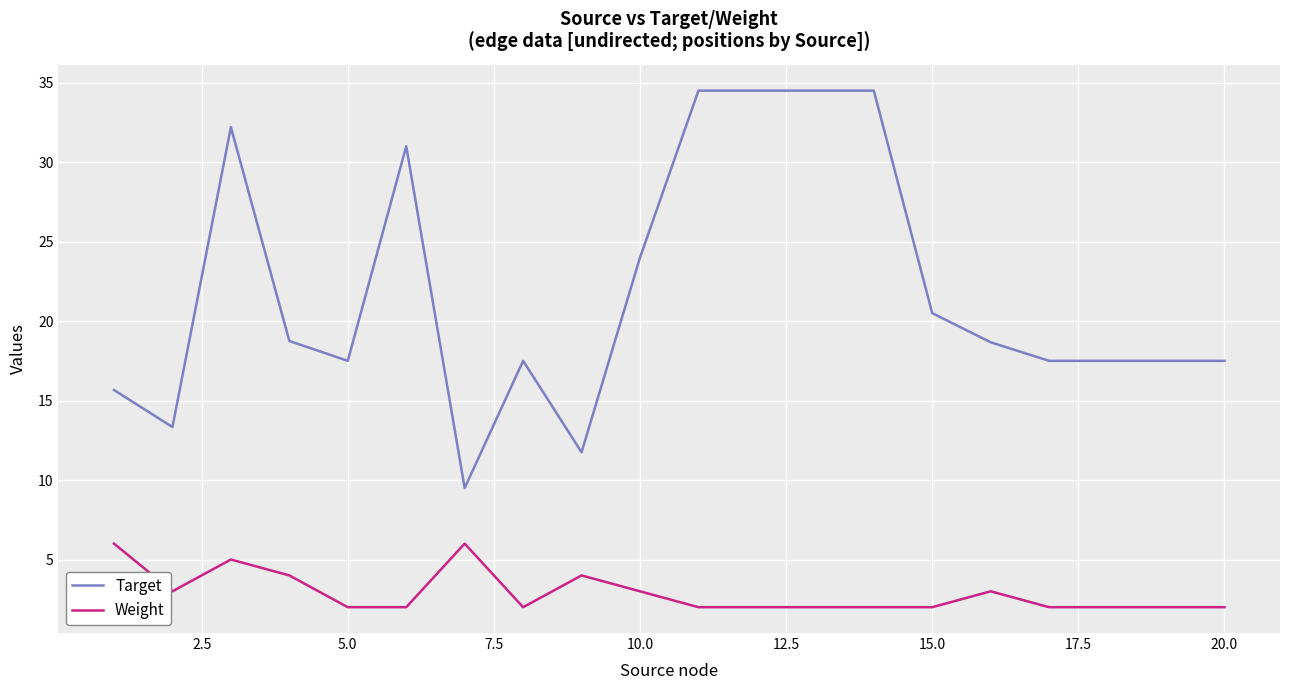

True or false: Weight and Target intersect in this chart.

False